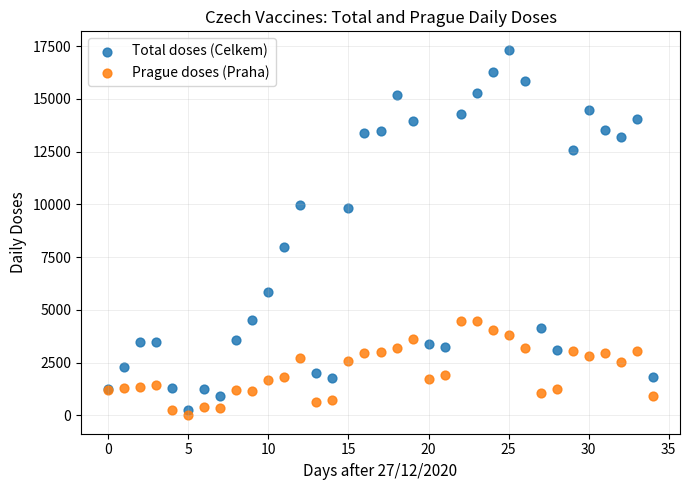

Across all series, what Y value is closest to 8665?

7964